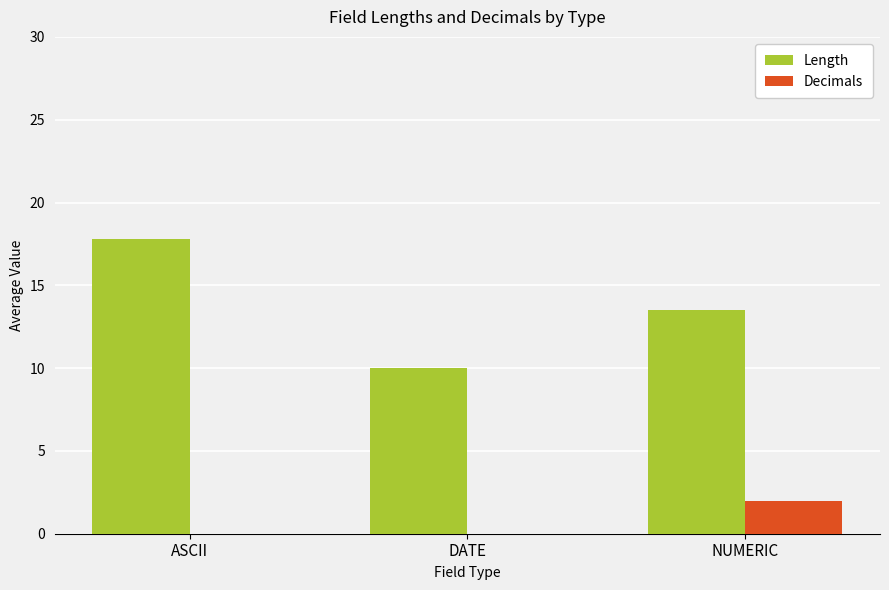

Are the bars horizontal?

No